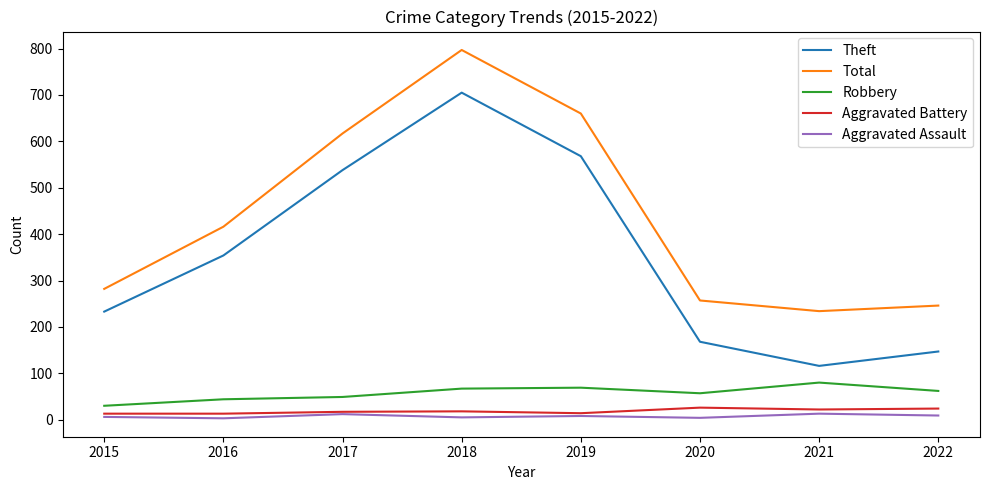

How many lines are shown in the chart?

5